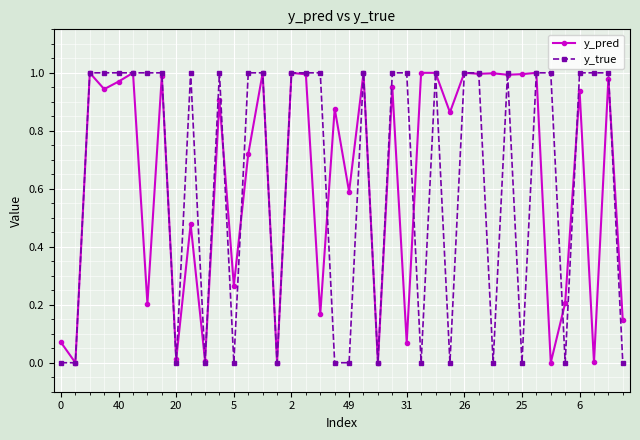

Which series has the largest range (max minus min)?

y_true